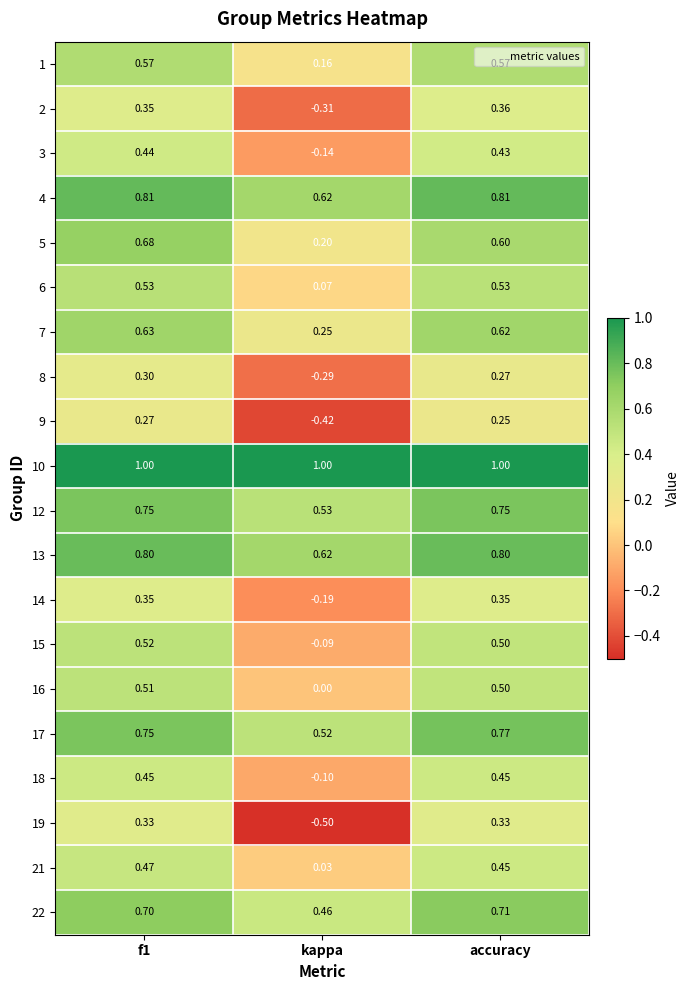

Which category has the lowest value in the 2 series?

kappa